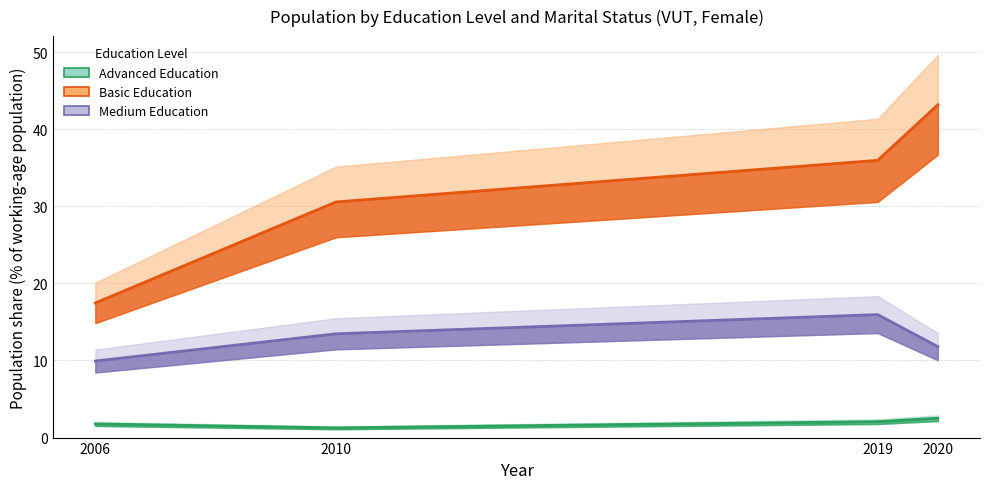

Is this an area chart (filled region under the line)?

No